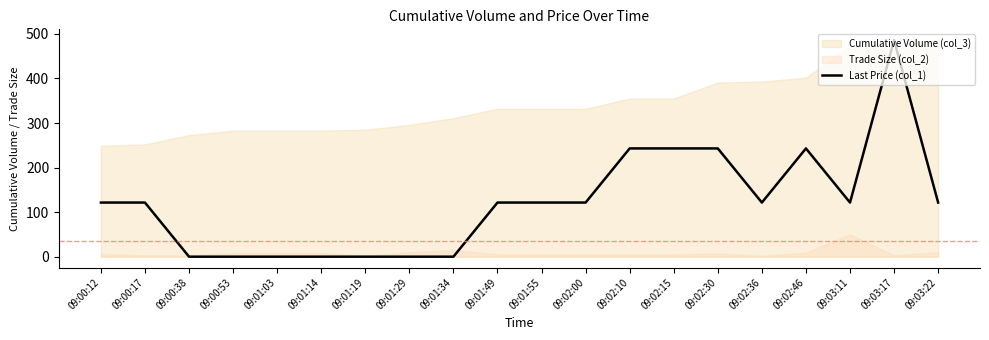

Reading left to right, what are all the values shown in this chart?

121.5	121.5	0.0	0.0	0.0	0.0	0.0	0.0	0.0	121.5	121.5	121.5	243.0	243.0	243.0	121.5	243.0	121.5	486.0	121.5